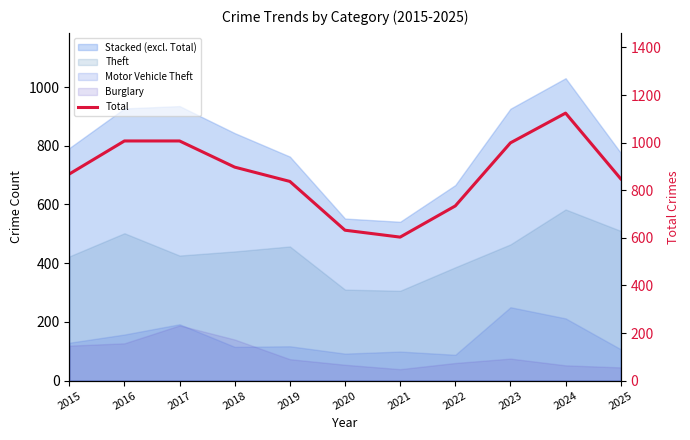

Reading left to right, list all the values displayed in this chart.

868	1007	1007	897	837	632	603	734	999	1124	848